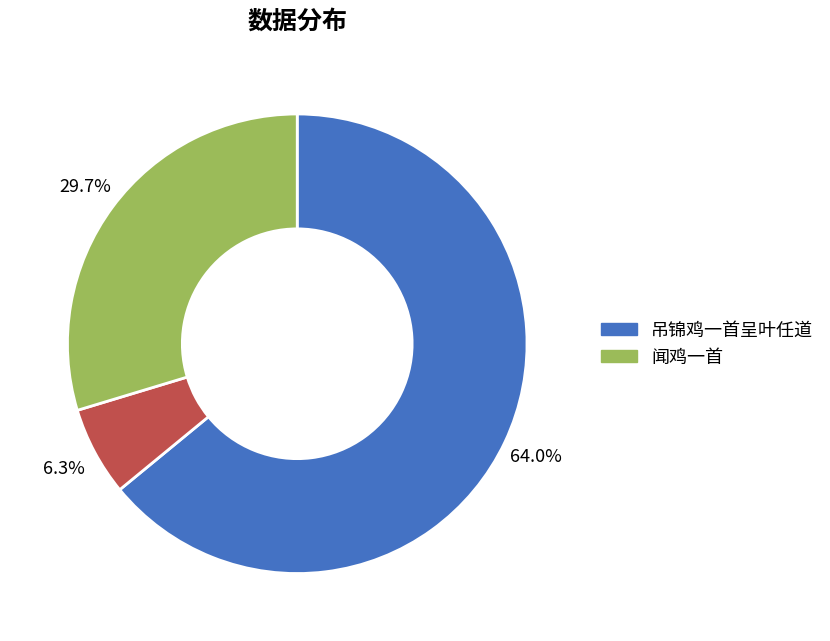

To the nearest percent, what is the average slice percentage?

33%